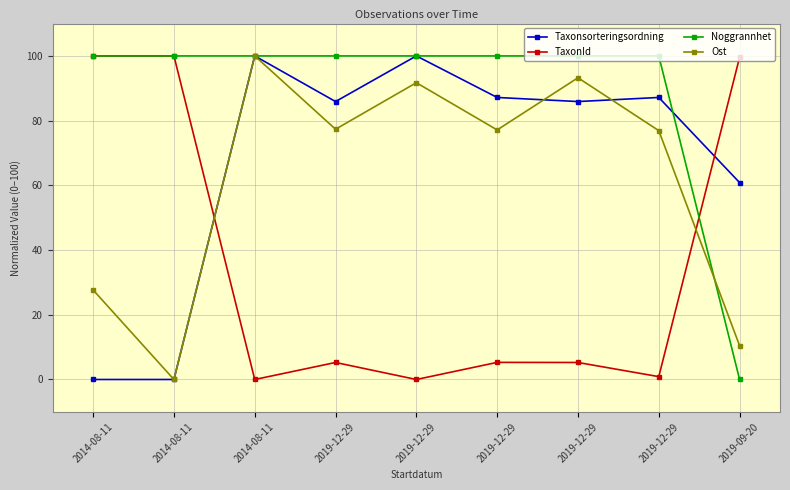

Does the chart display data point markers on the line(s)?

Yes